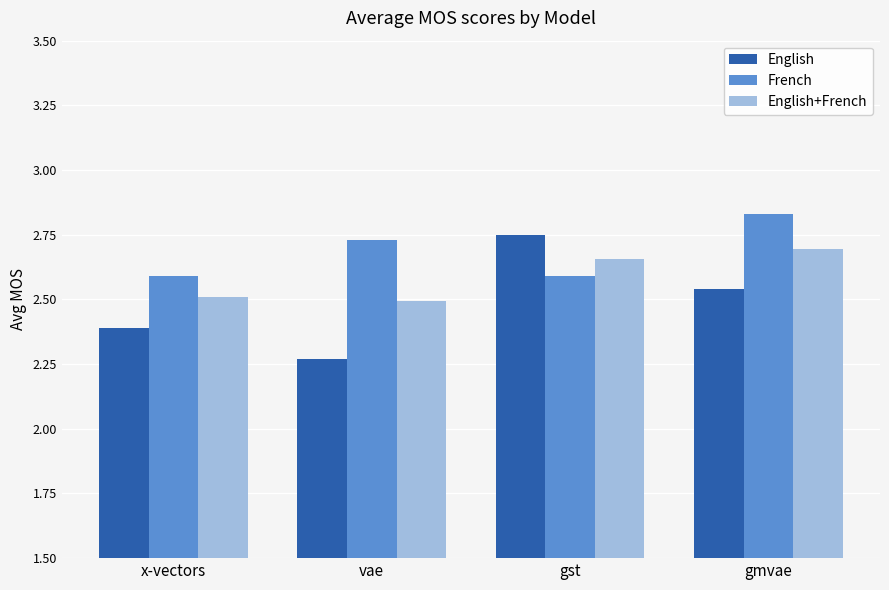

Count the number of data series in this chart.

3